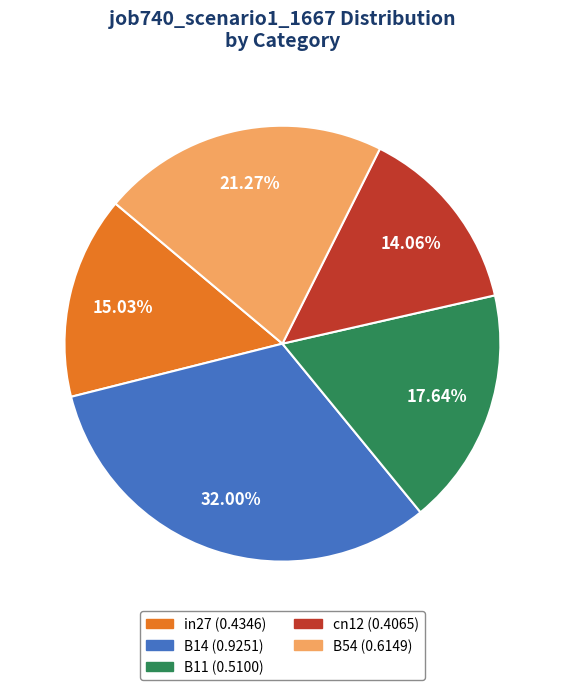

Between B11 and B14, which is larger?

B14